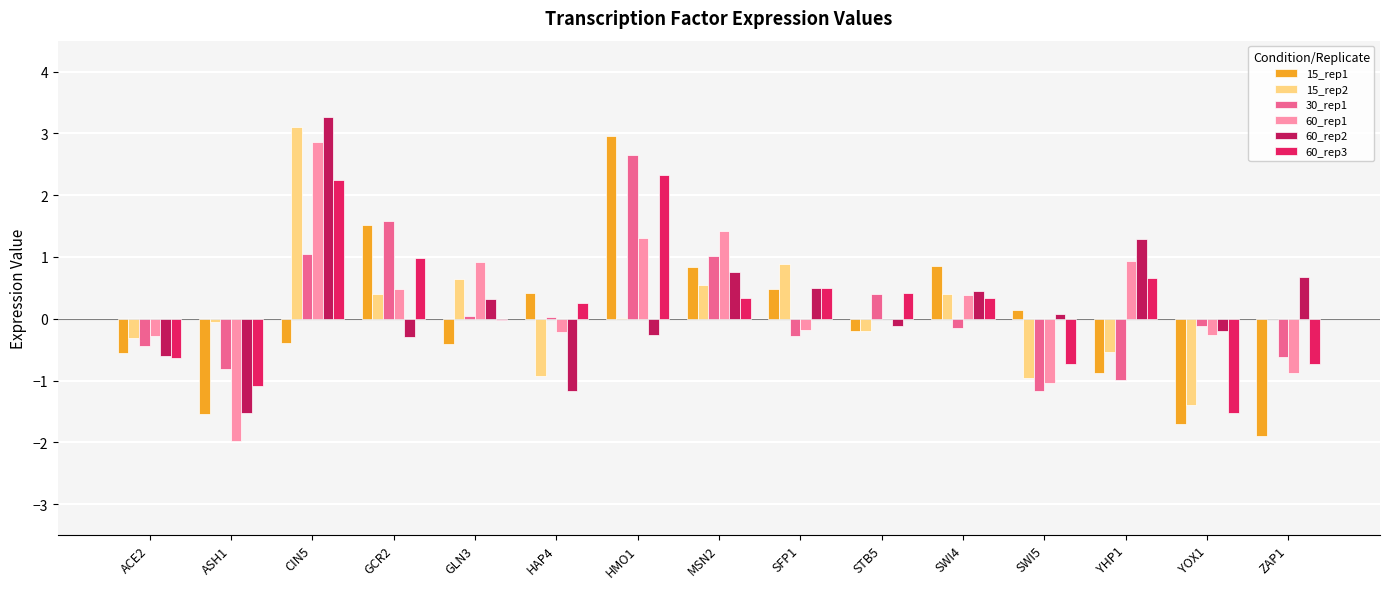

True or false: 15_rep1 has a value of -1.5 at ASH1.

True